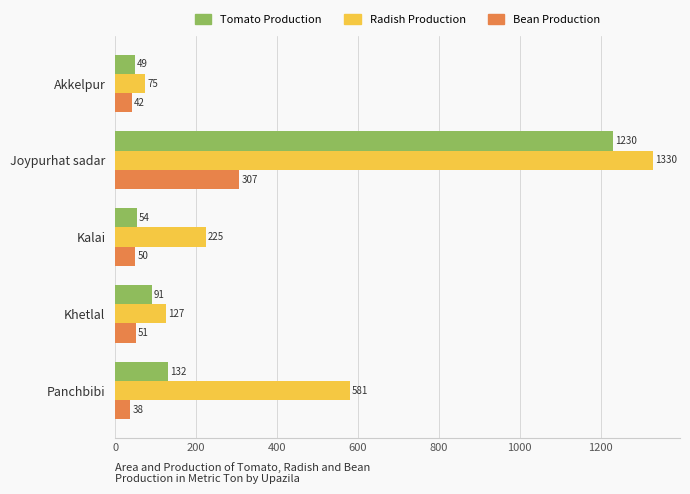

How many data points in Radish Production are less than 225?

2